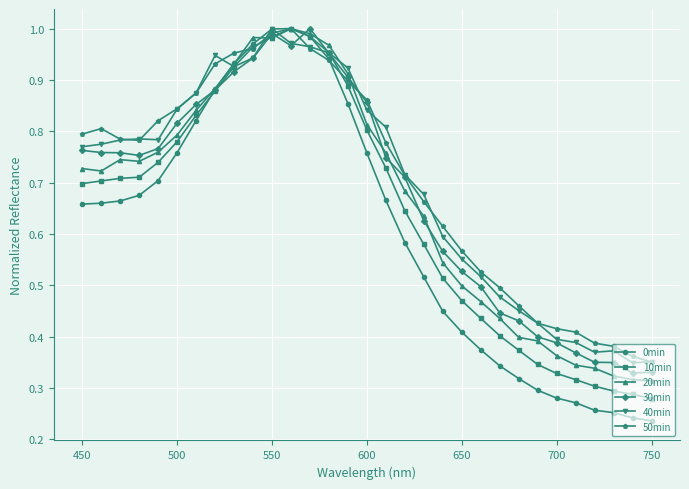

True or false: 10min has more than 0 interior local peaks.

True